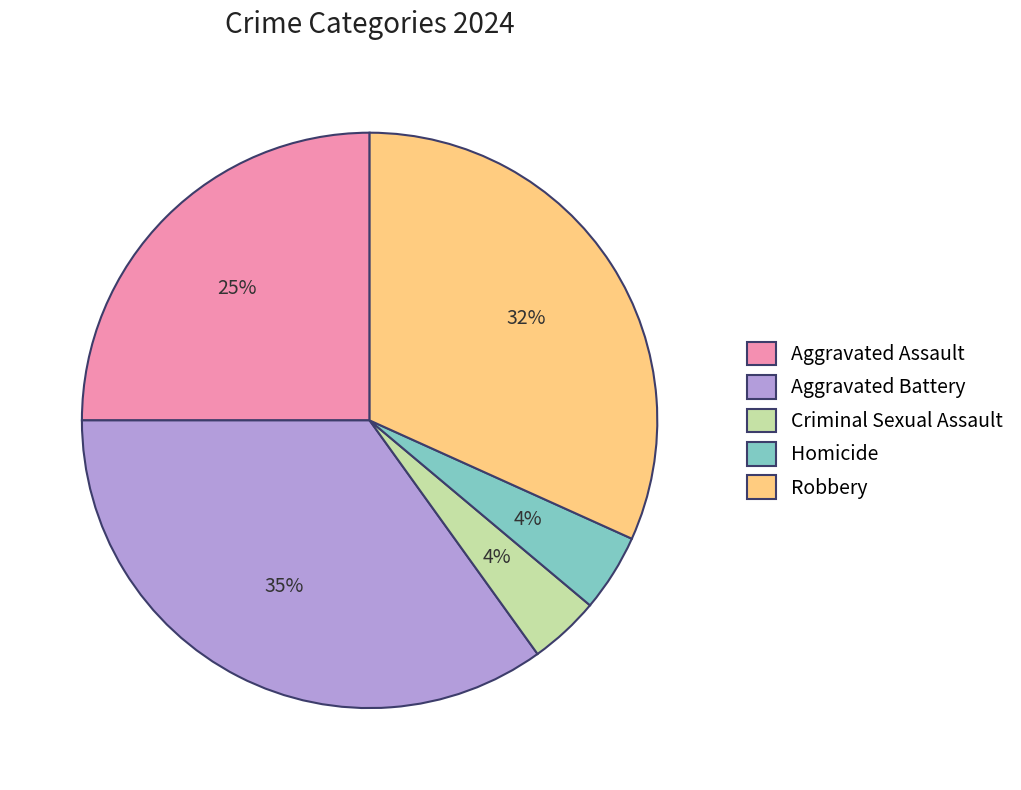

Which category has the biggest portion of the pie?

Aggravated Battery